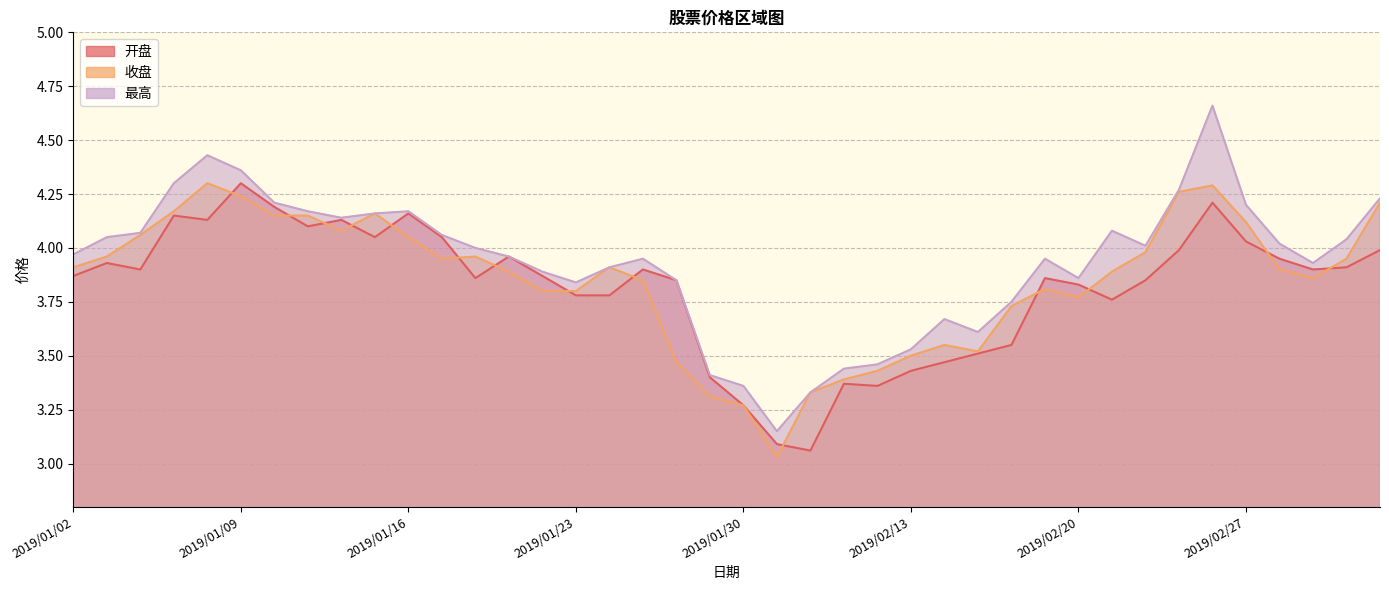

What is the sum of all 最高 values?

157.4